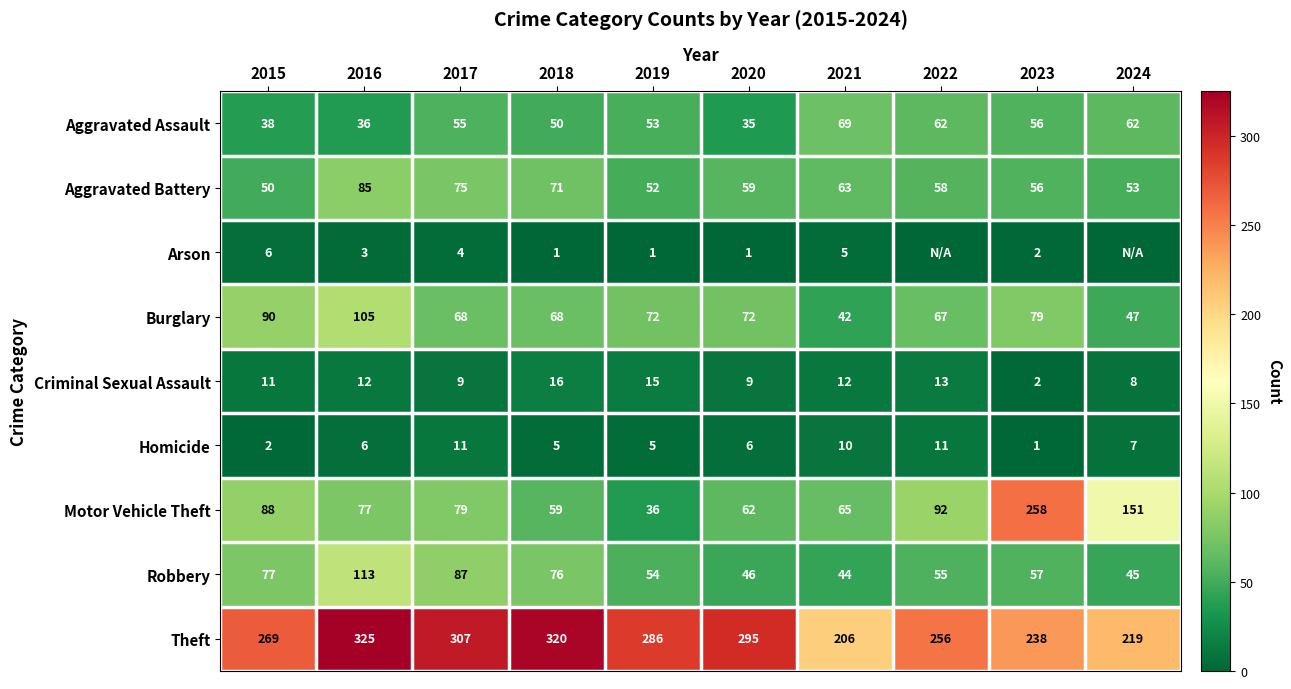

What is the highest value of the Robbery series?

113